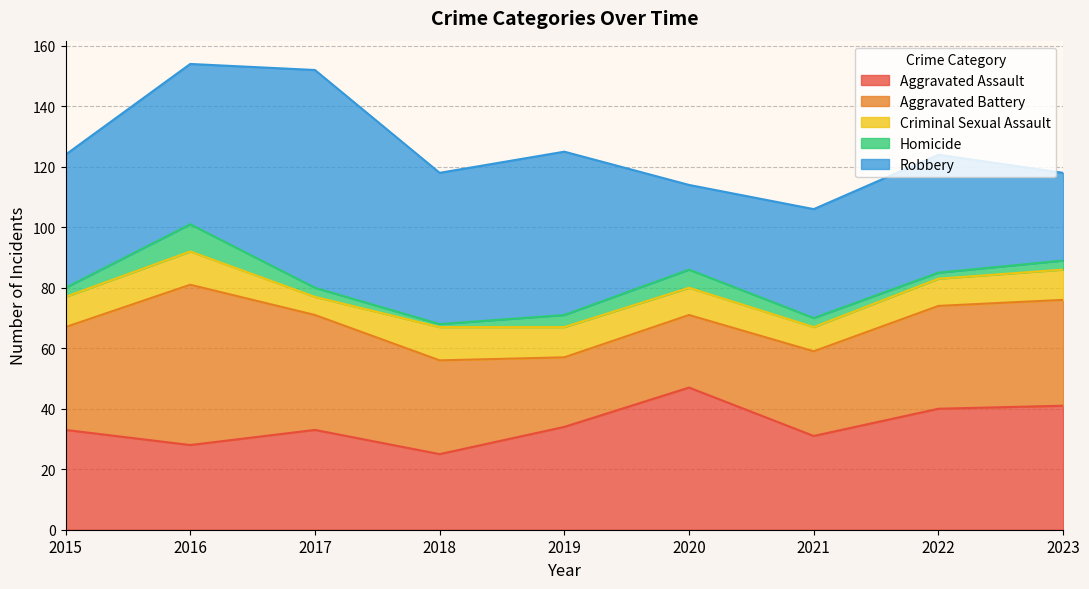

Where is the first local minimum for Homicide?

2018